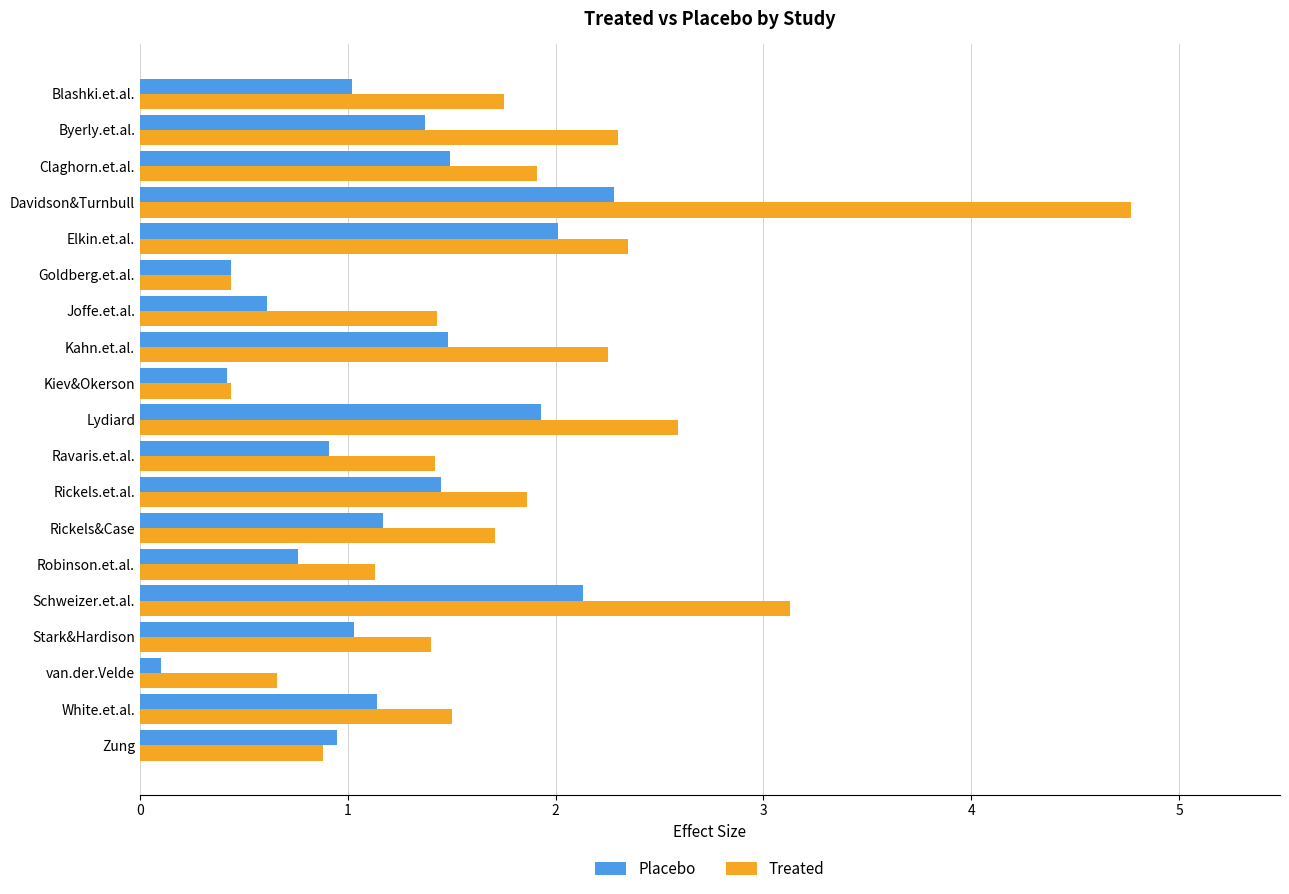

Which category has the lowest value across all series?

van.der.Velde